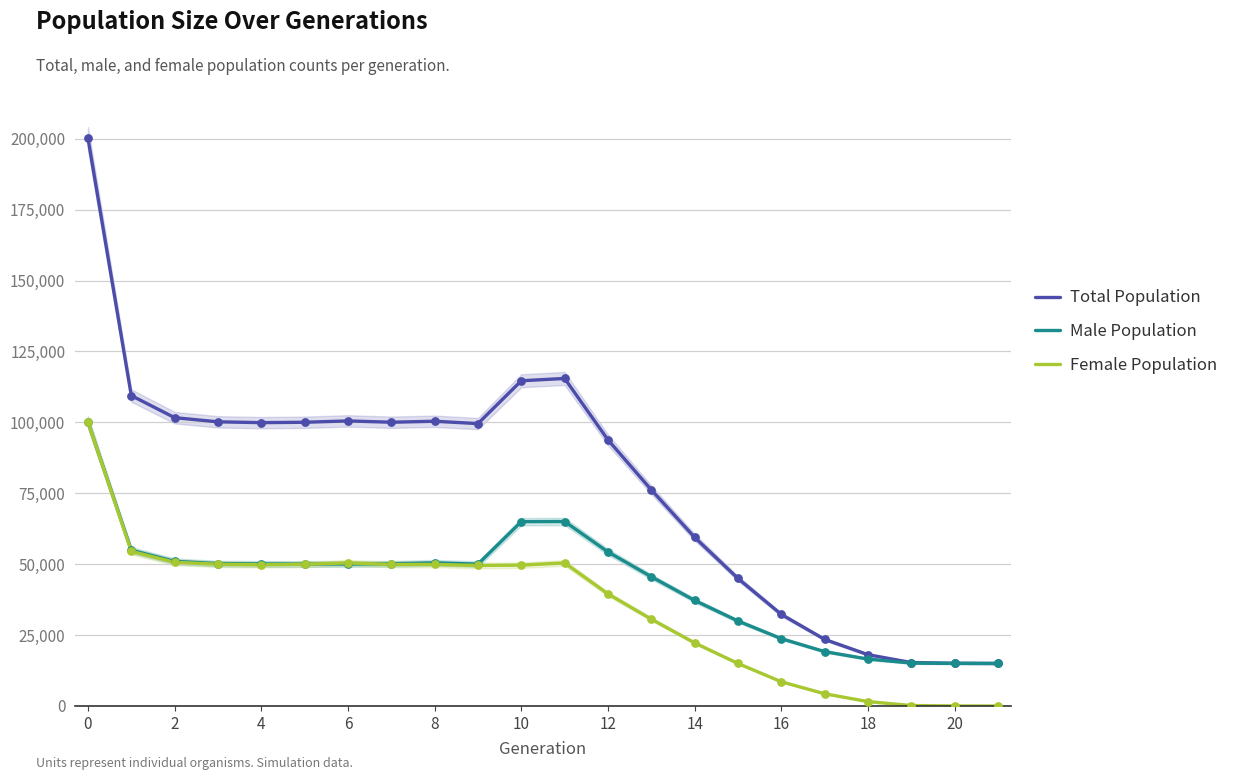

At how many categories does at least one series exceed 59666?

14